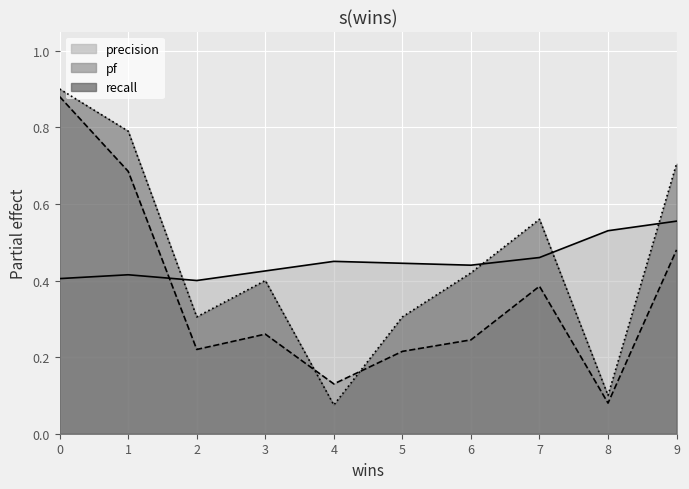

What is the difference between the maximum and minimum values in the pf series?

0.8